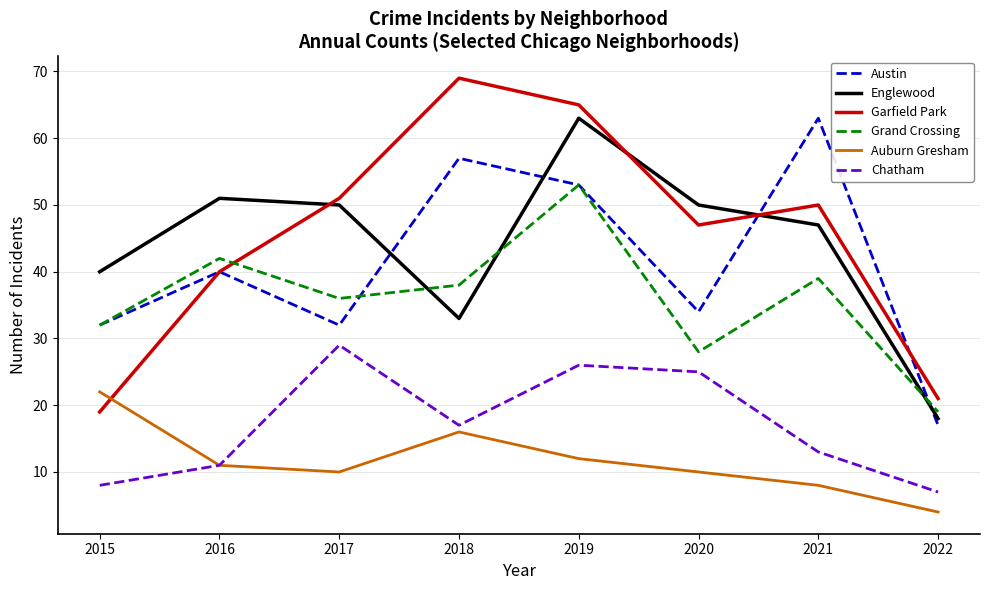

Reading left to right, list all the values displayed in this chart.

Austin: 32	40	32	57	53	34	63	17
Englewood: 40	51	50	33	63	50	47	18
Garfield Park: 19	40	51	69	65	47	50	21
Grand Crossing: 32	42	36	38	53	28	39	19
Auburn Gresham: 22	11	10	16	12	10	8	4
Chatham: 8	11	29	17	26	25	13	7